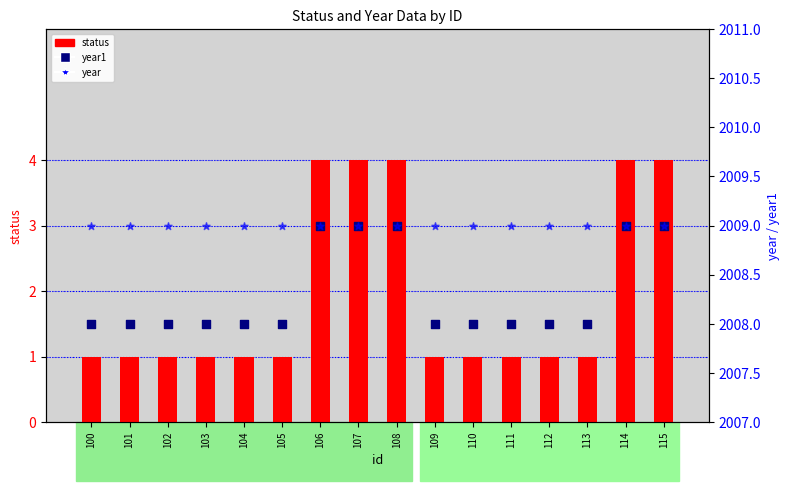

Which series reaches the maximum Y coordinate?

year1